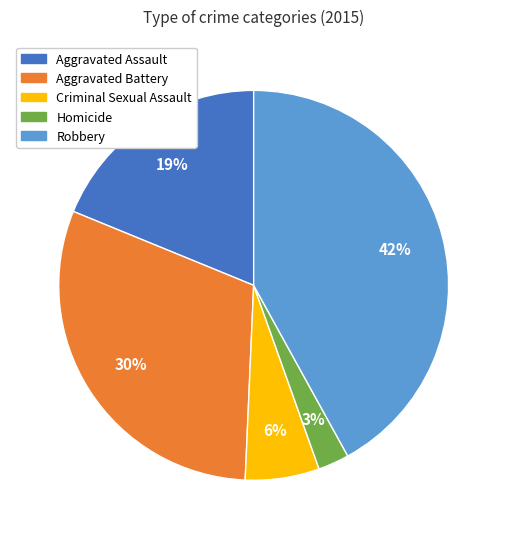

Is the sum of Homicide and Aggravated Battery greater than half?

No